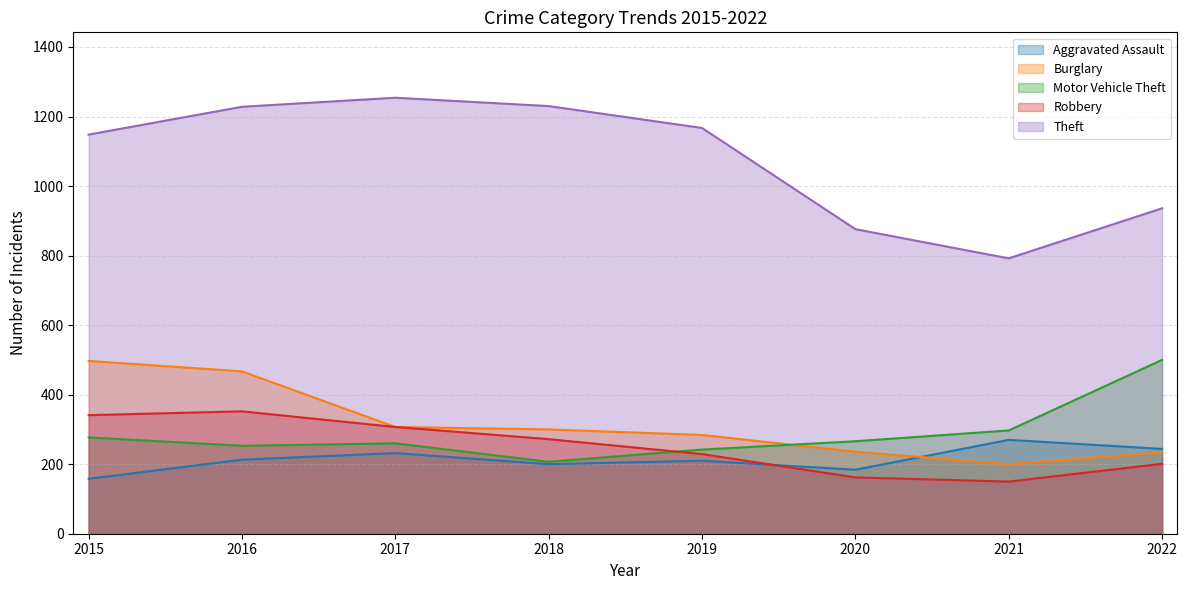

How many categories are shown in the chart?

8